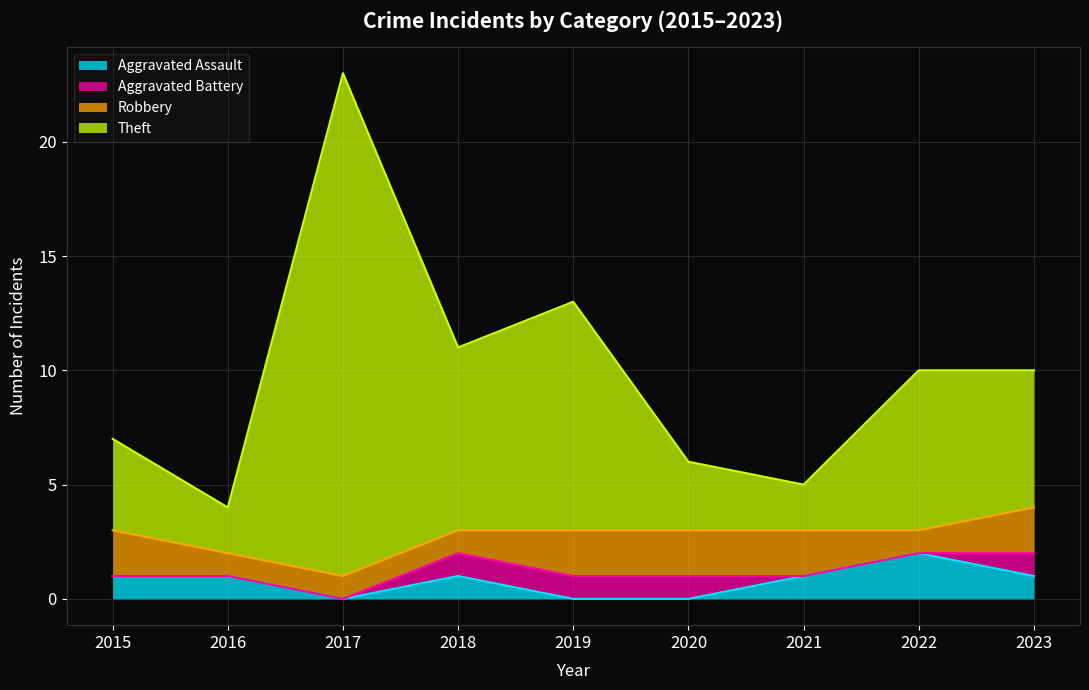

At which category does Theft reach its first local valley?

2016